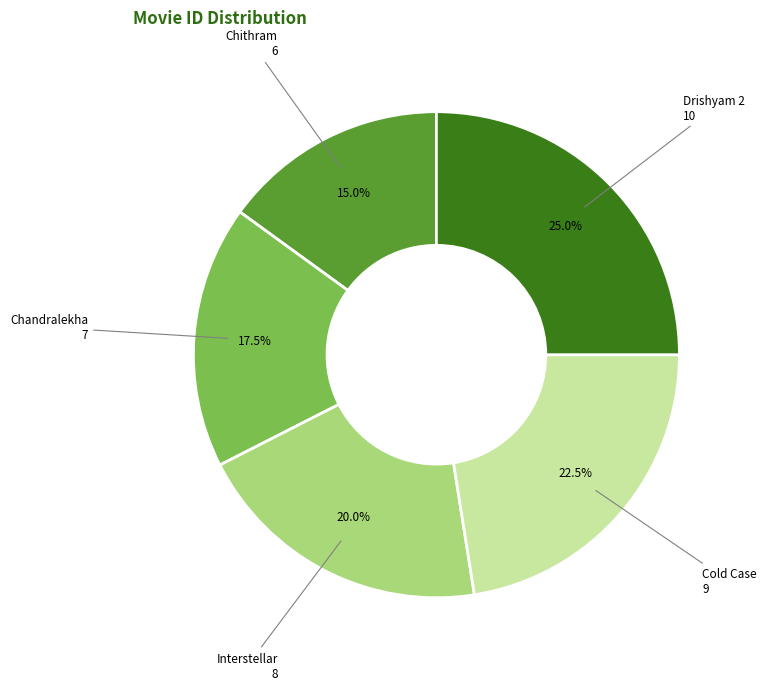

Is there any slice that represents more than half of the pie?

No